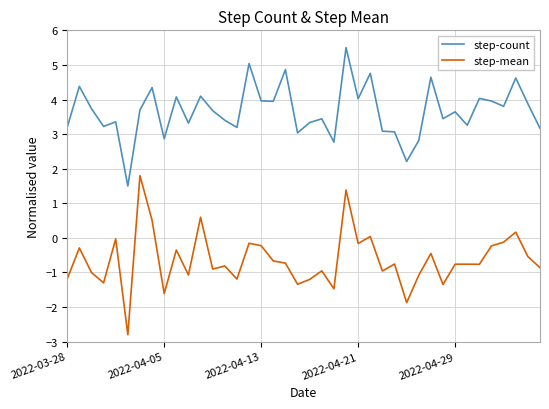

What is the highest value of the step-mean series?

1.8